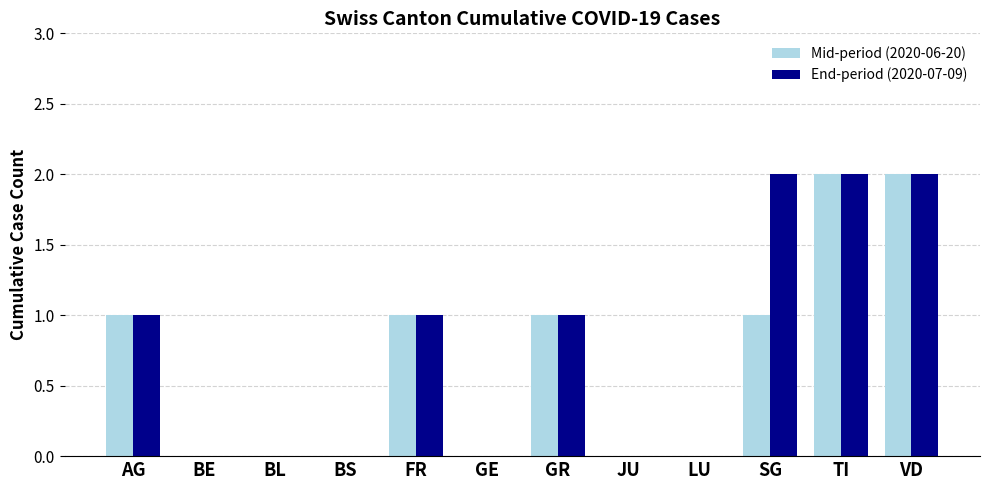

Are the bars horizontal?

No